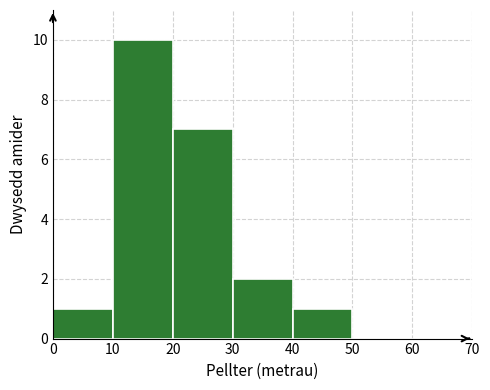

What is the height of the bar covering 40 to 50 on the x-axis? The values are not printed on the chart, so give them approximately, as read against the axis.

1